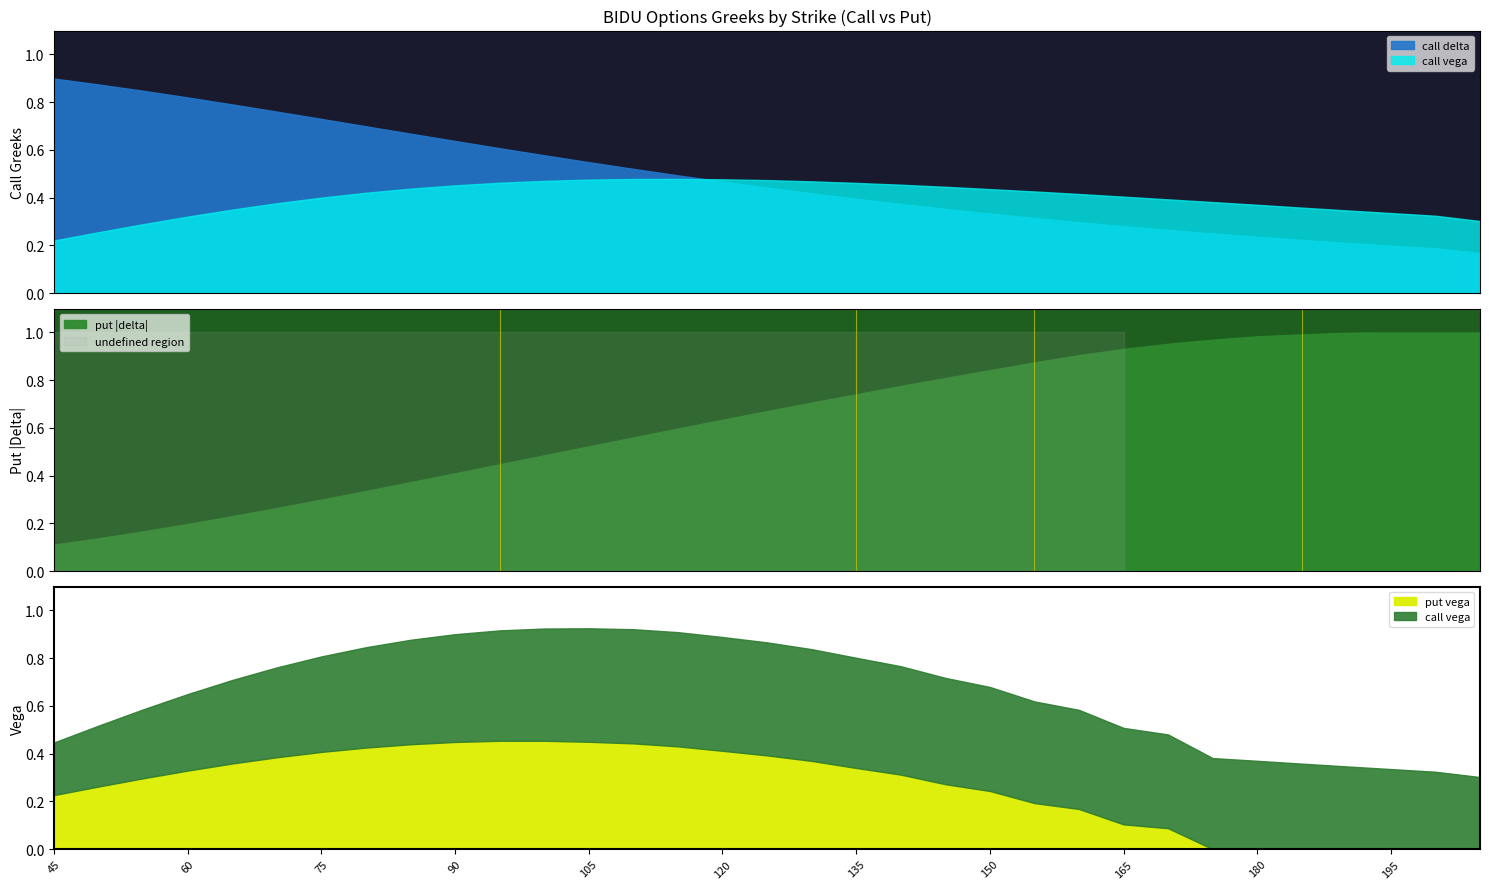

At how many categories does at least one series exceed 0?

33